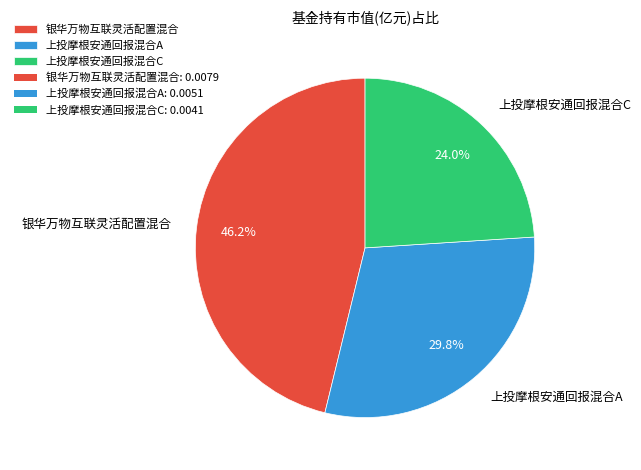

Do 上投摩根安通回报混合A and 银华万物互联灵活配置混合 together represent more than half of the pie?

Yes